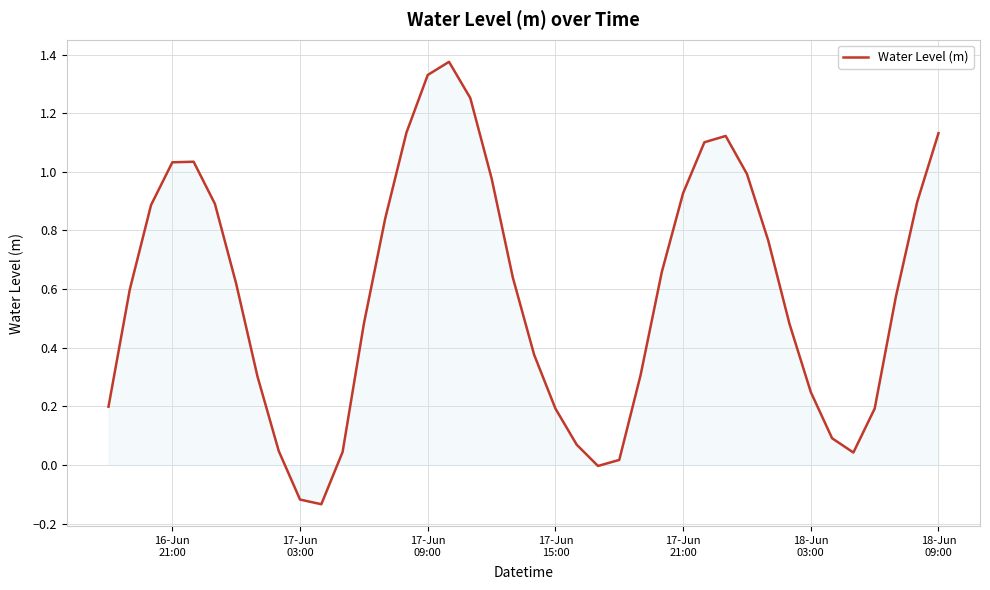

What is the difference between the maximum and minimum values?

1.5